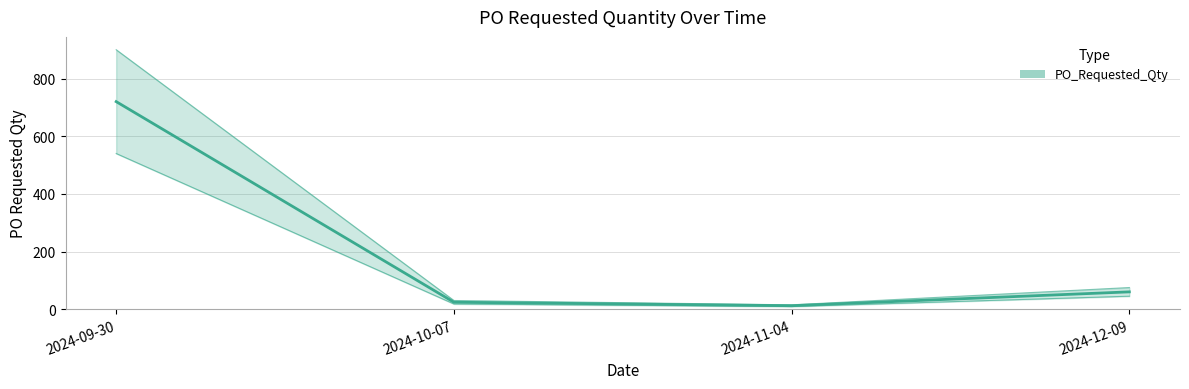

Which has a higher value, 2024-11-04 or 2024-10-07?

2024-10-07